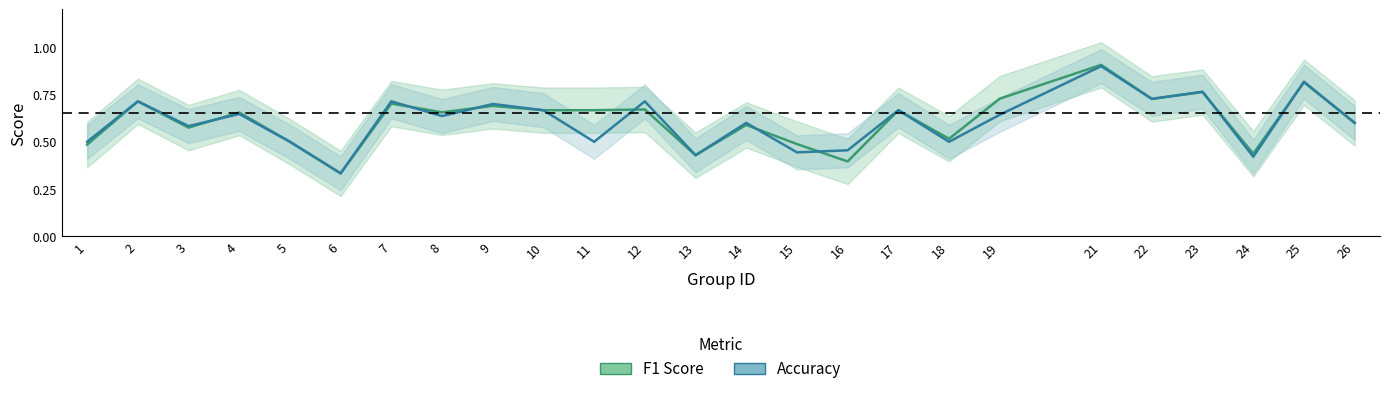

Is this an area chart (filled region under the line)?

No